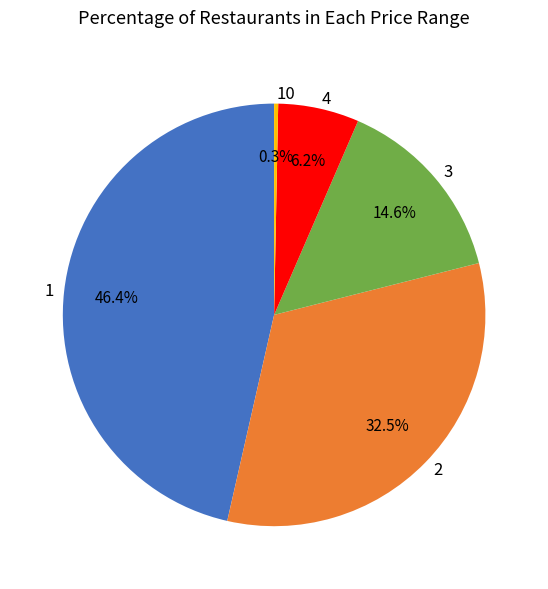

Is there a majority slice in this chart?

No